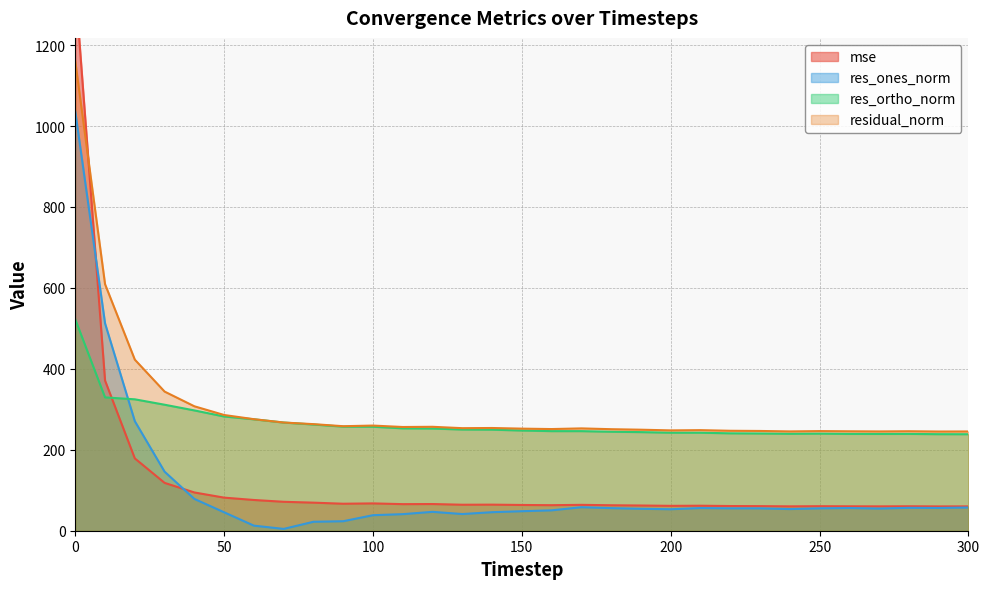

True or false: residual_norm has more than 2 points higher than both neighbors.

True